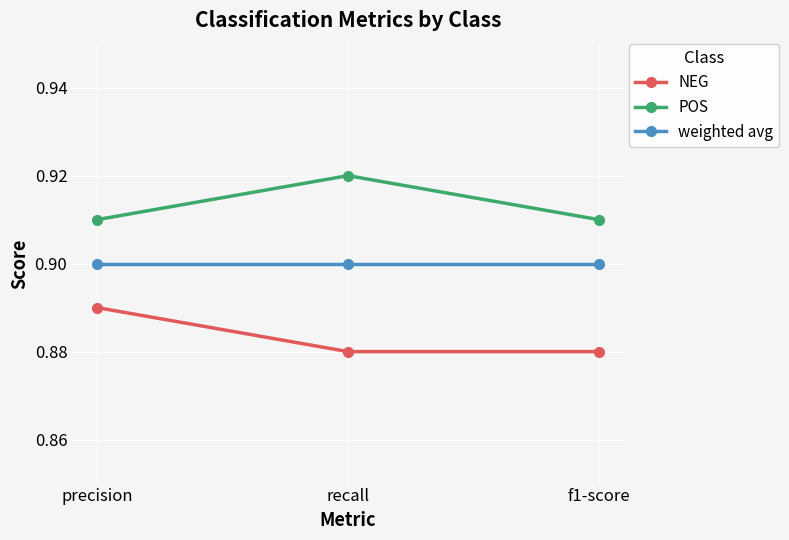

What is the label of the 1st point from the right?

f1-score